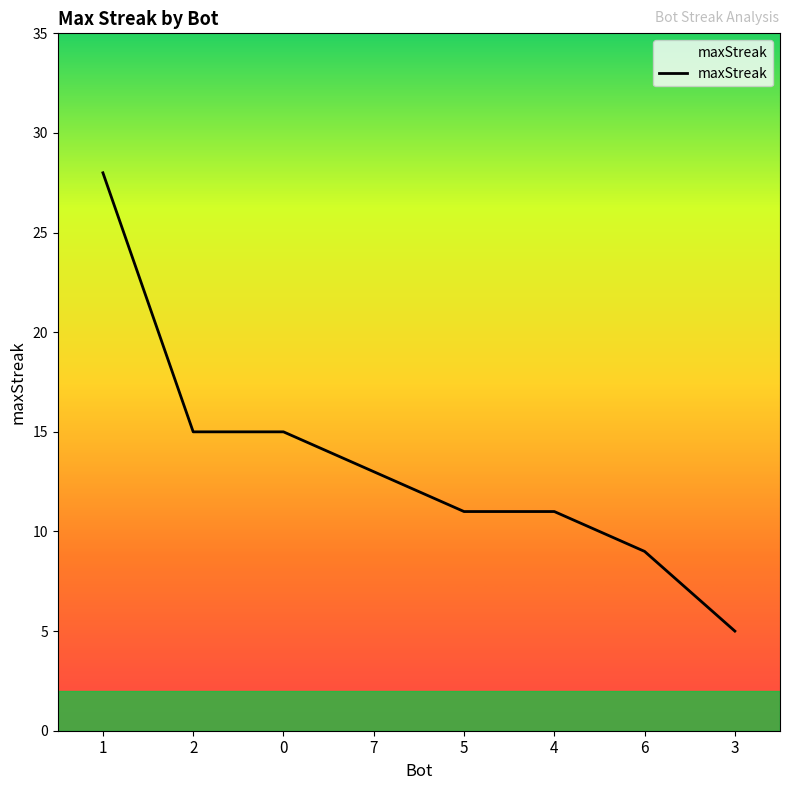

Reading left to right, transcribe all the data shown in this chart.

28	15	15	13	11	11	9	5